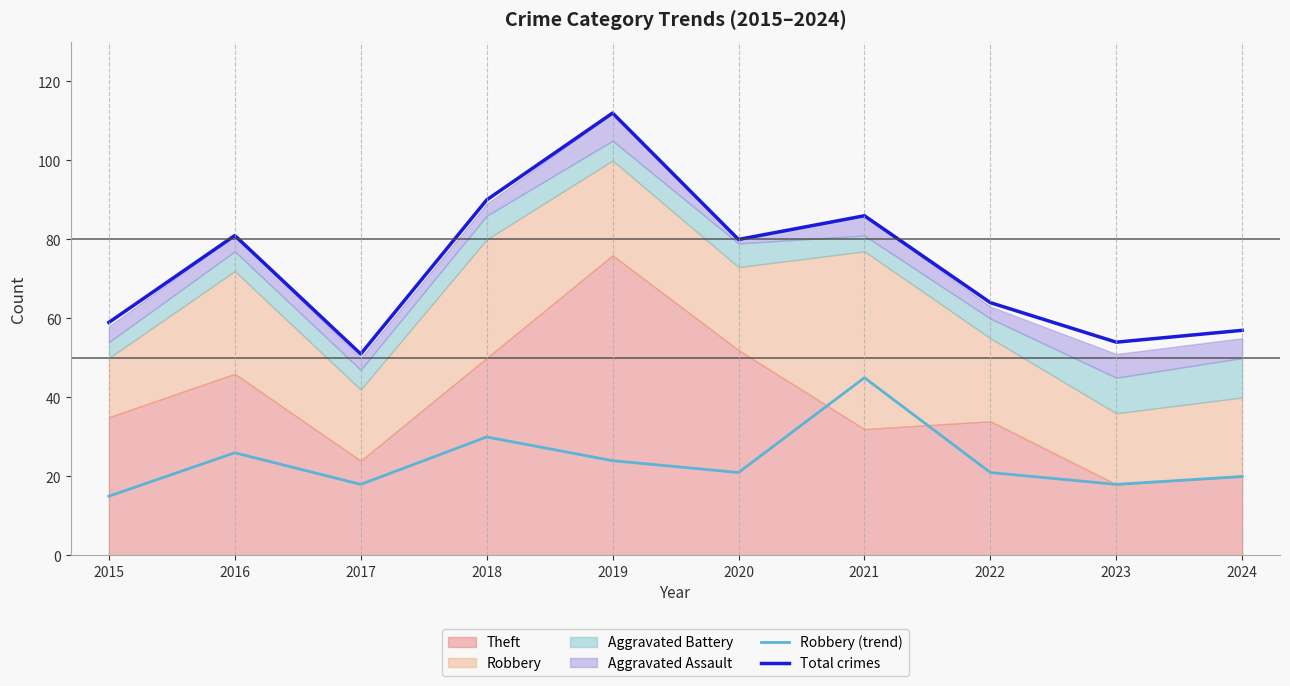

Which label corresponds to the largest value in the chart?

2019